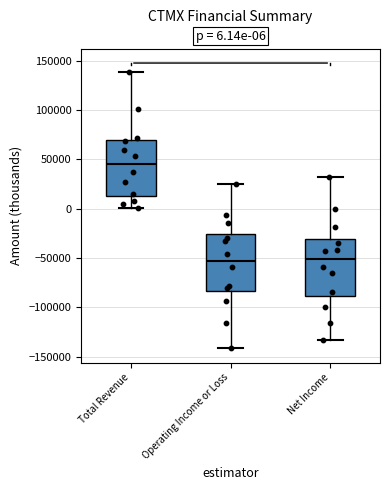

Which box's median line is the highest?

Total Revenue